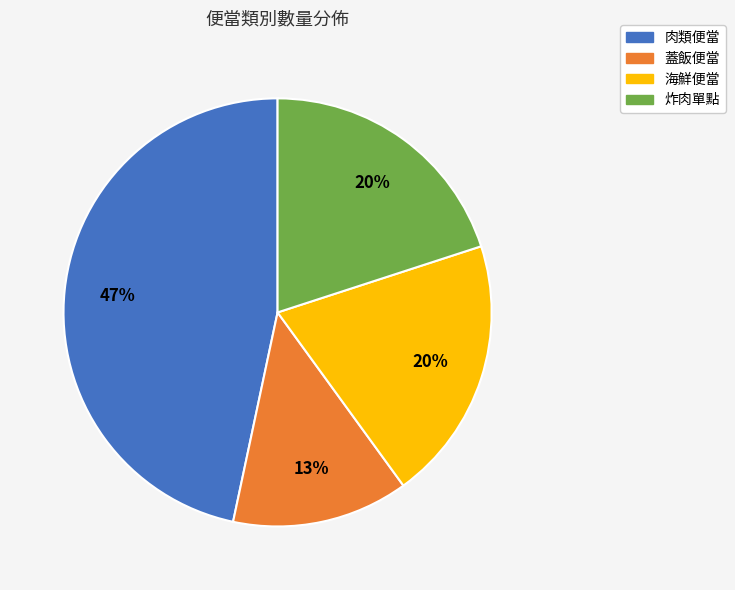

Count the number of slices in the pie.

4